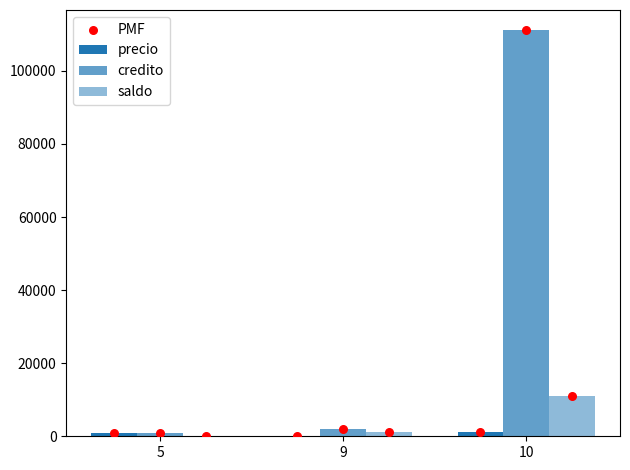

Which series has the widest spread of Y values?

credito